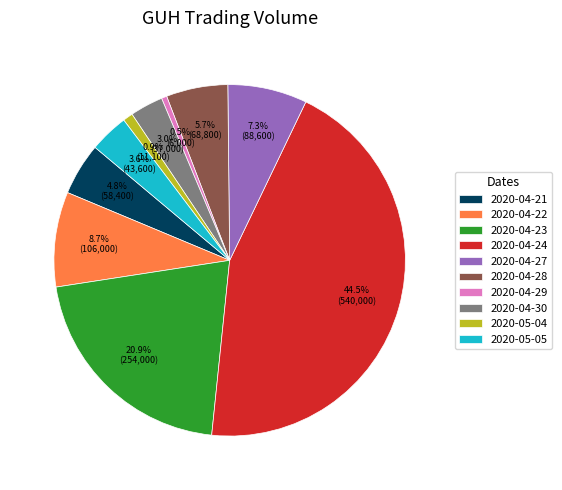

To the nearest percent, what is the combined percentage of 2020-04-21 and 2020-04-27?

12%